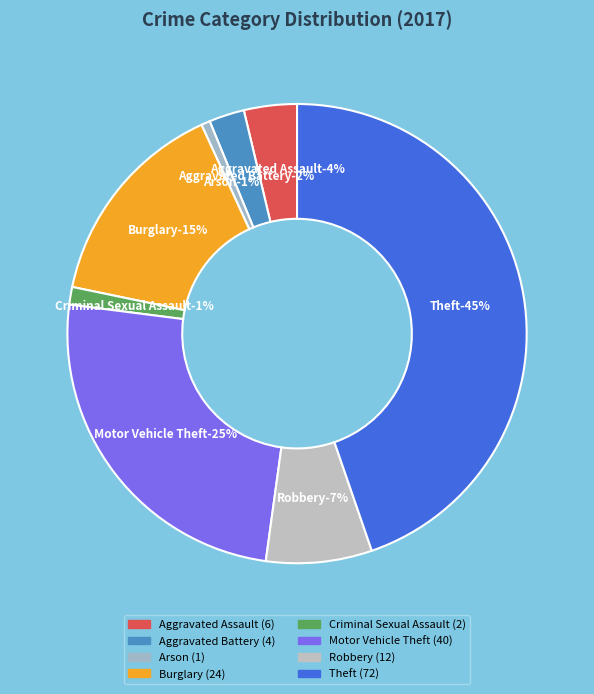

Rank the categories by value from lowest to highest.

Arson, Criminal Sexual Assault, Aggravated Battery, Aggravated Assault, Robbery, Burglary, Motor Vehicle Theft, Theft